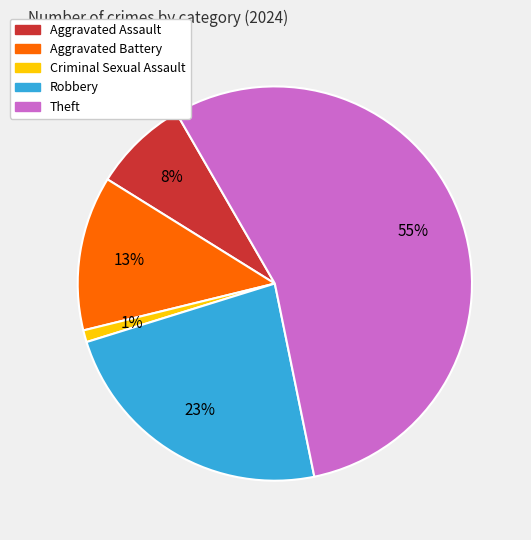

Rank the categories by value from highest to lowest.

Theft, Robbery, Aggravated Battery, Aggravated Assault, Criminal Sexual Assault